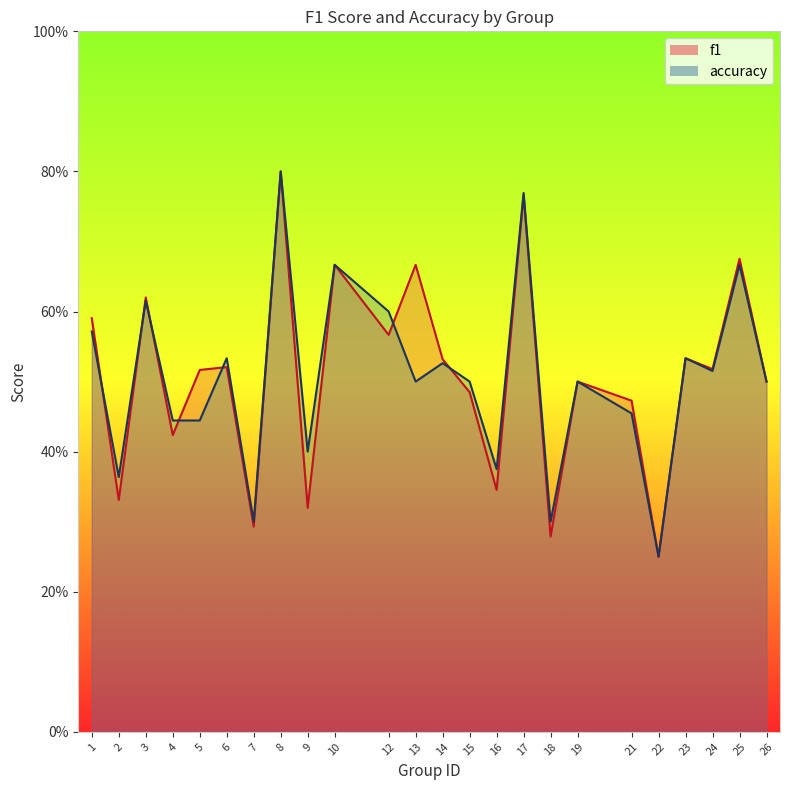

What is the value of the accuracy point at the 2nd from the left?

0.4